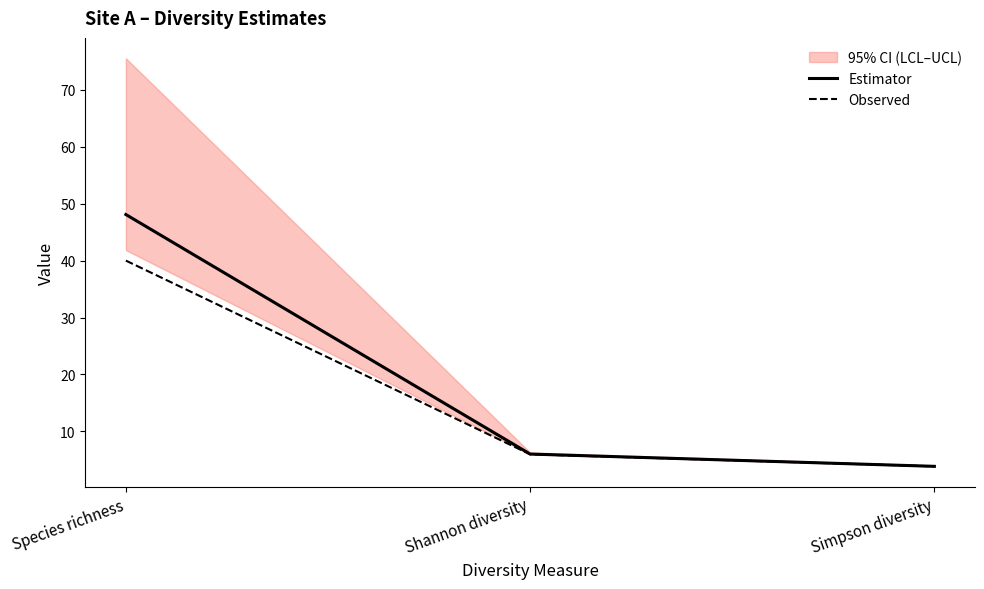

What are all the series names shown in the legend?

Estimator, Observed